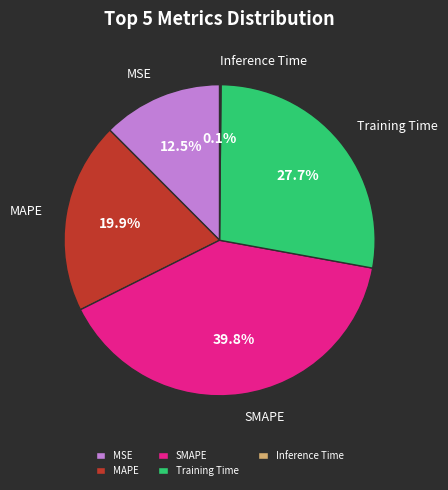

Which category has the biggest portion of the pie?

SMAPE